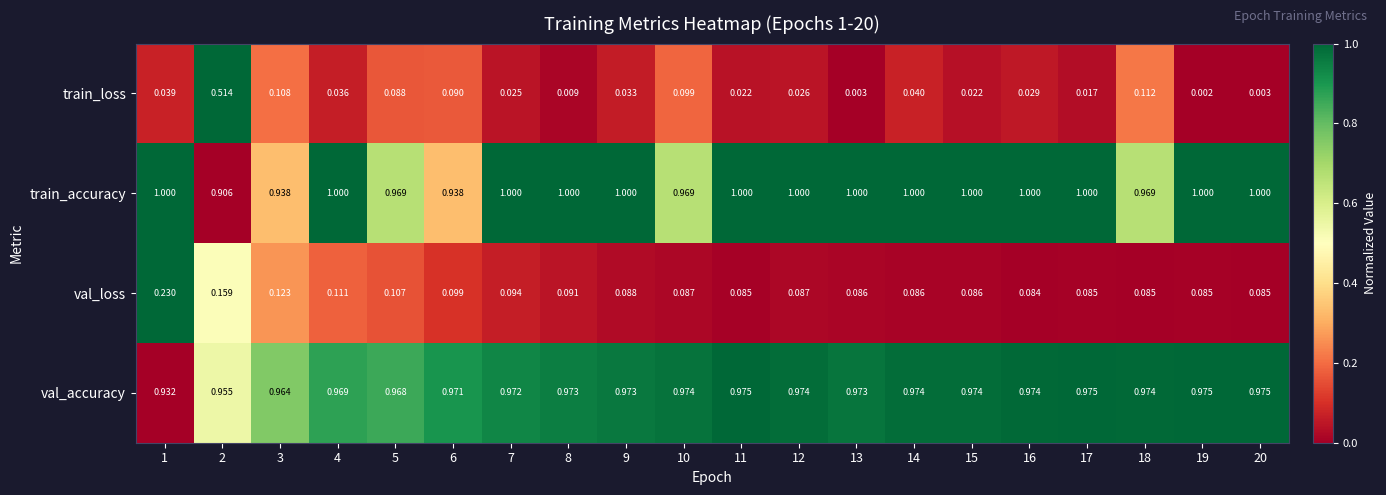

Rank the series by their maximum value, from highest to lowest.

train_accuracy, val_accuracy, train_loss, val_loss